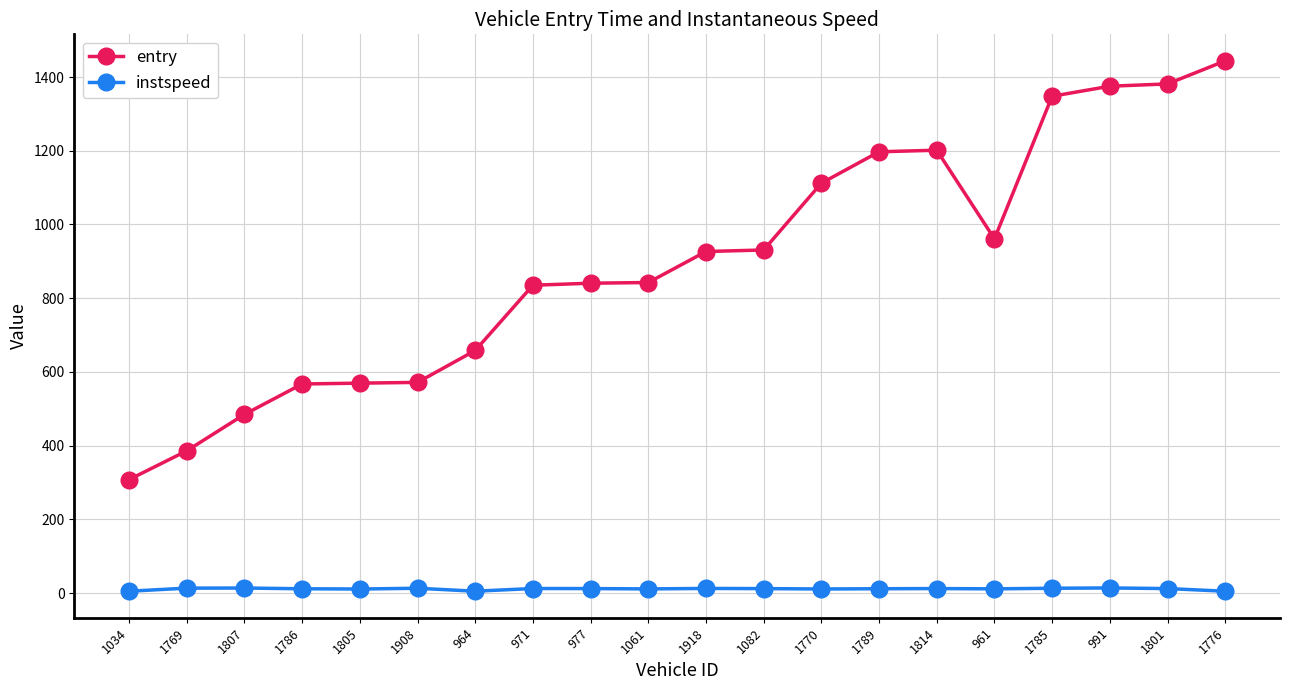

Between 1807 and 991, which series saw the biggest shift?

entry